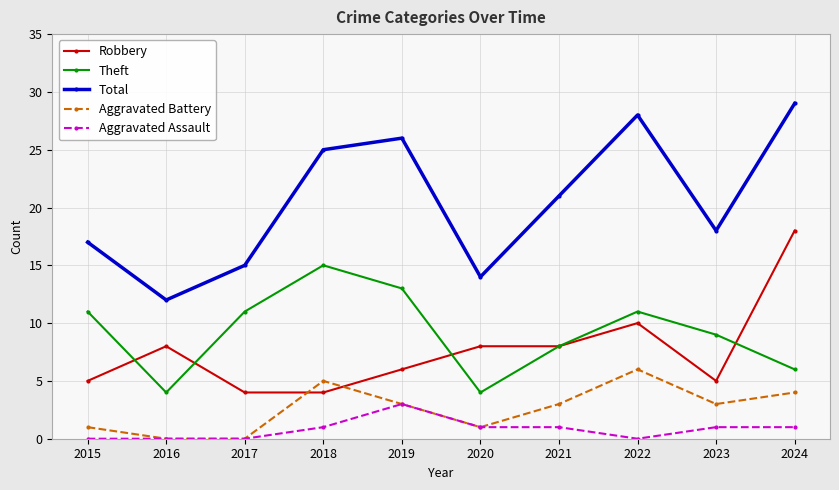

At which label does Aggravated Assault reach its peak?

2019